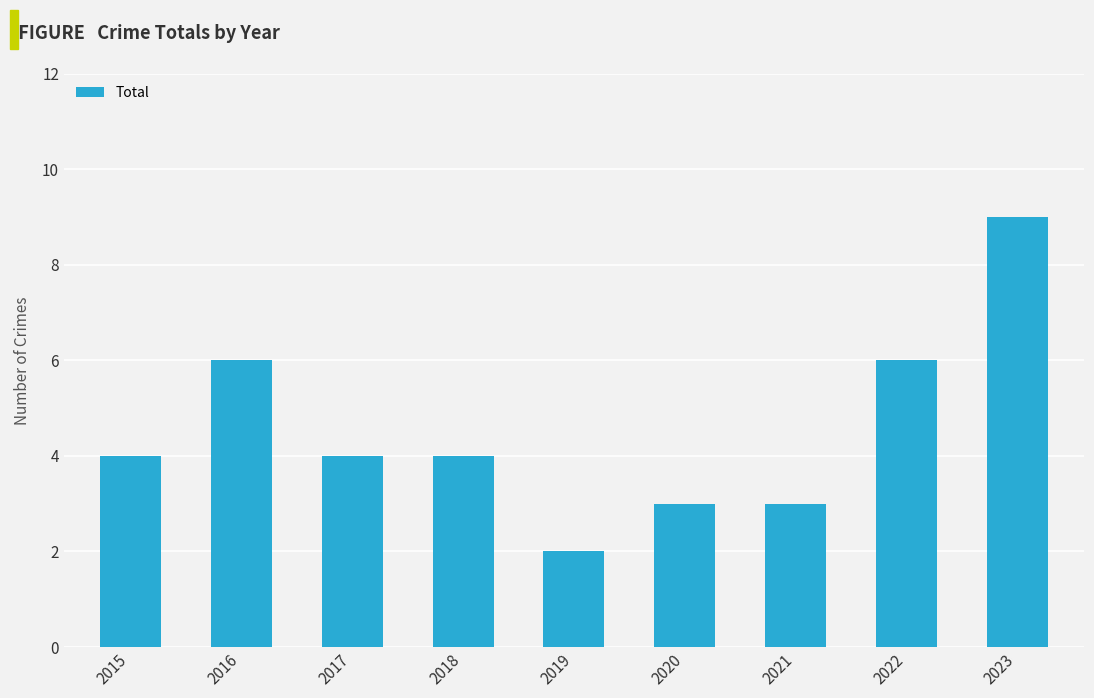

What is the smallest value displayed?

2